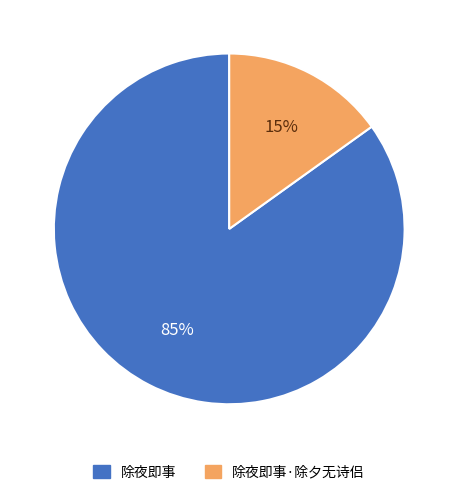

To the nearest percent, what is the average slice percentage?

50%